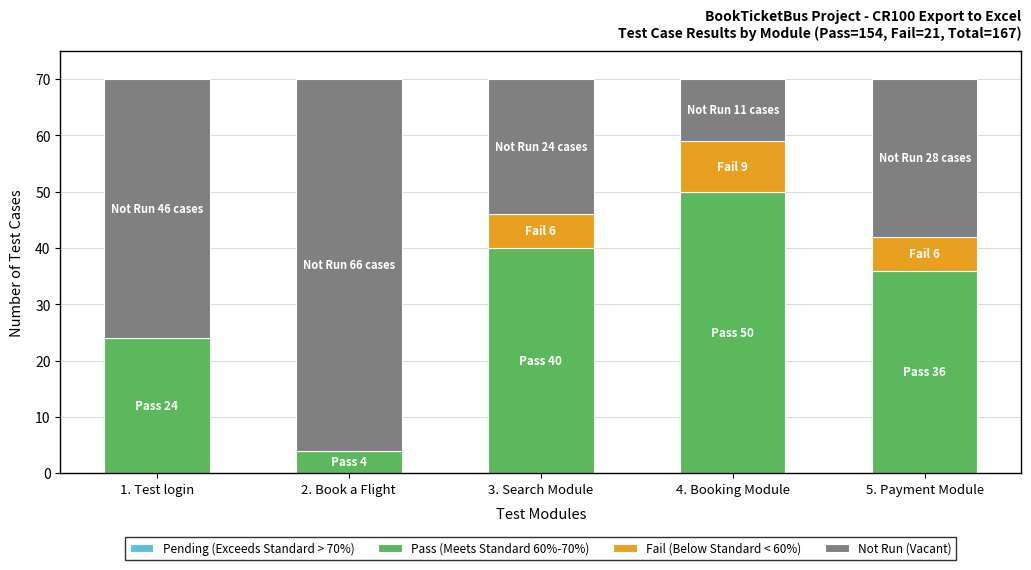

What is the total value across all series at 1. Test login?

70